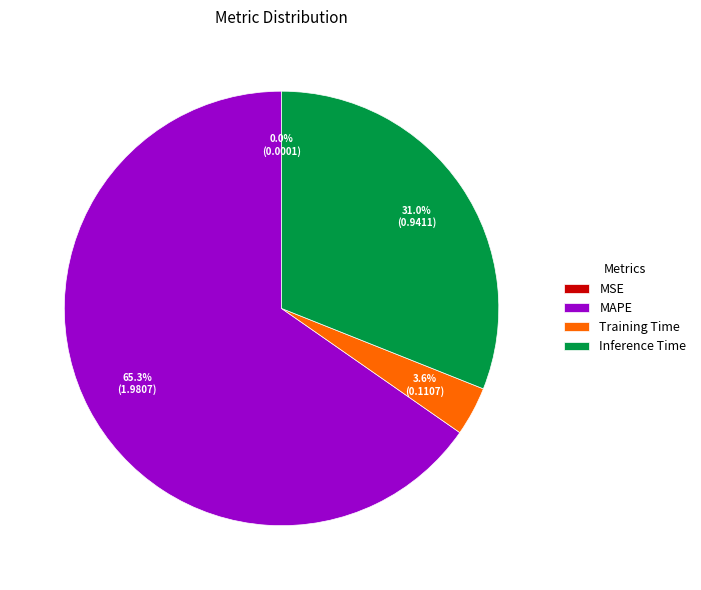

Is MAPE the majority of the pie?

Yes